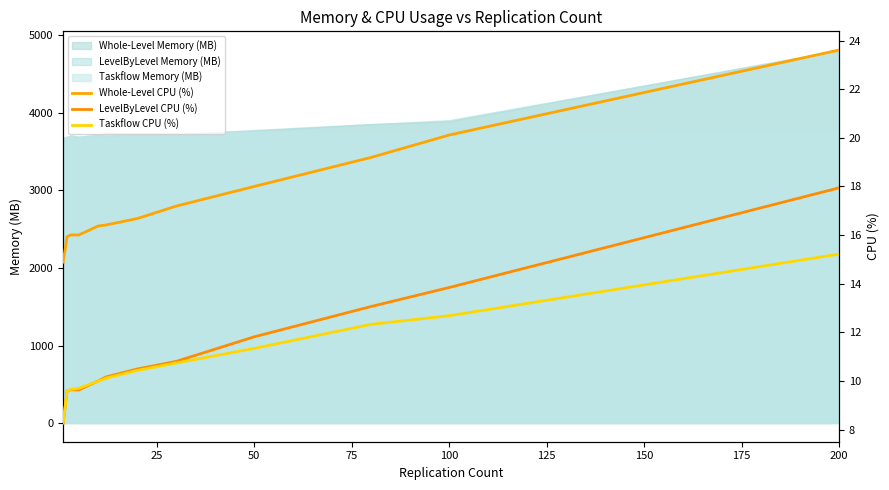

What is the minimum value for Taskflow CPU (%)?

8.3